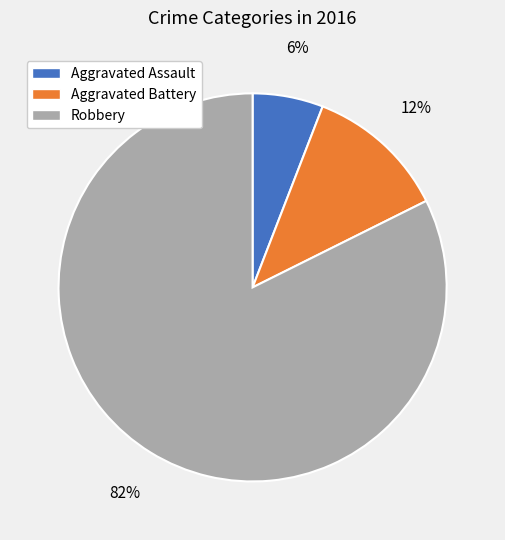

Which has a higher value, Robbery or Aggravated Assault?

Robbery